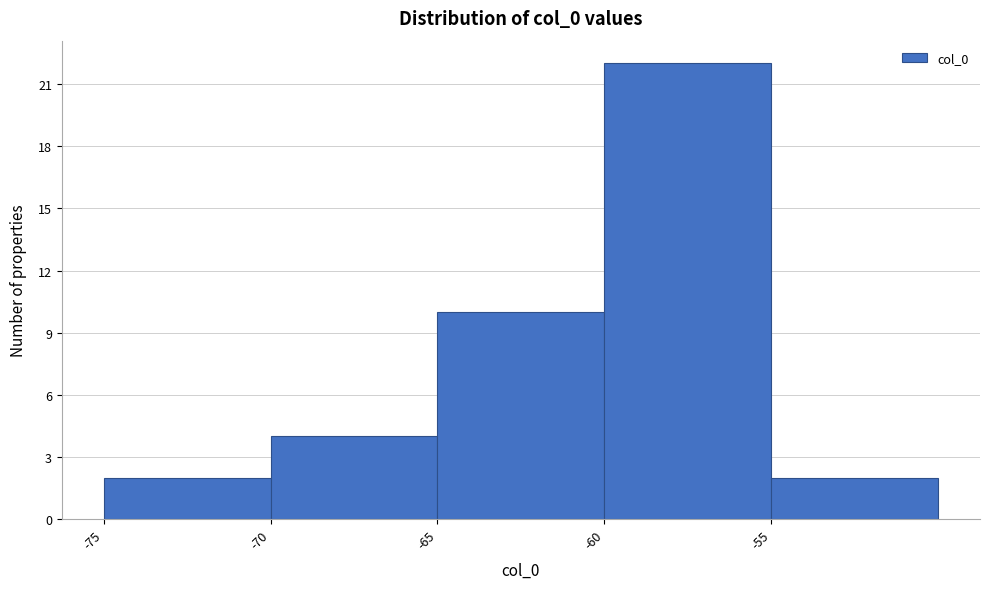

How tall is the bar that spans -70 to -65 on the x-axis? The values are not printed on the chart, so give them approximately, as read against the axis.

4